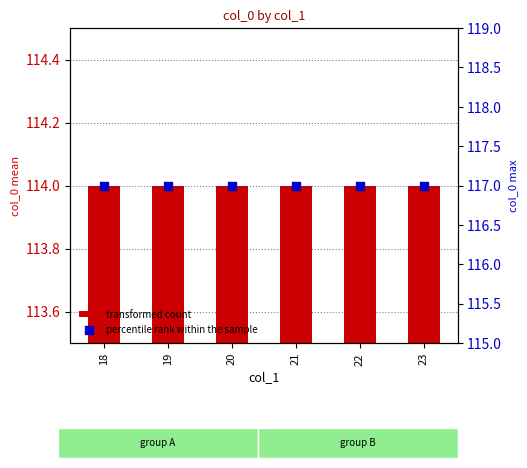

Which series contains the highest Y value?

percentile rank within the sample